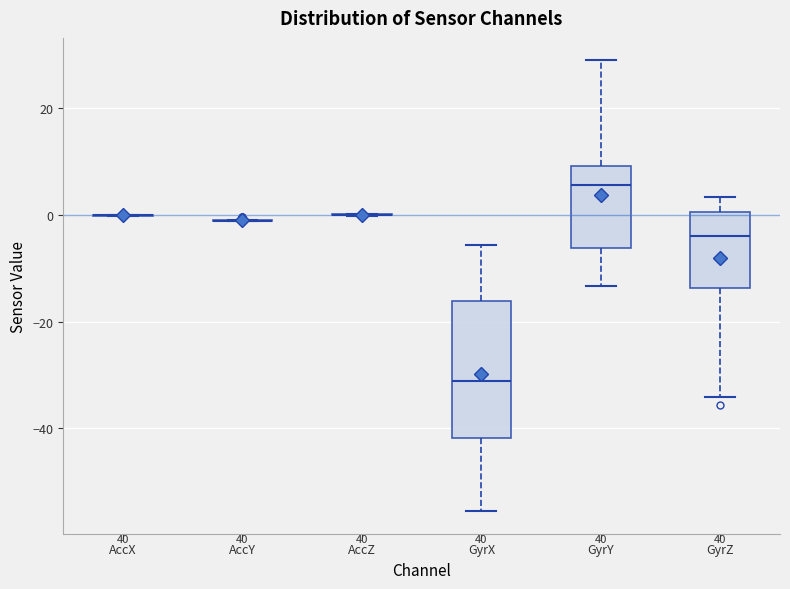

Reading left to right, transcribe this box plot: for each box, give where its median line is, the range the box spans, and where its two whiskers end, as read against the y-axis. The values are not printed on the chart, so give them approximately, as read against the axis.

AccX: box collapsed to a line at 0, whiskers 0 to 0
AccY: box collapsed to a line at -2, whiskers -2 to 0
AccZ: box collapsed to a line at 0, whiskers 0 to 0
GyrX: median -32, box -42 to -16, whiskers -56 to -6
GyrY: median 6, box -6 to 10, whiskers -14 to 28
GyrZ: median -4, box -14 to 0, whiskers -34 to 4